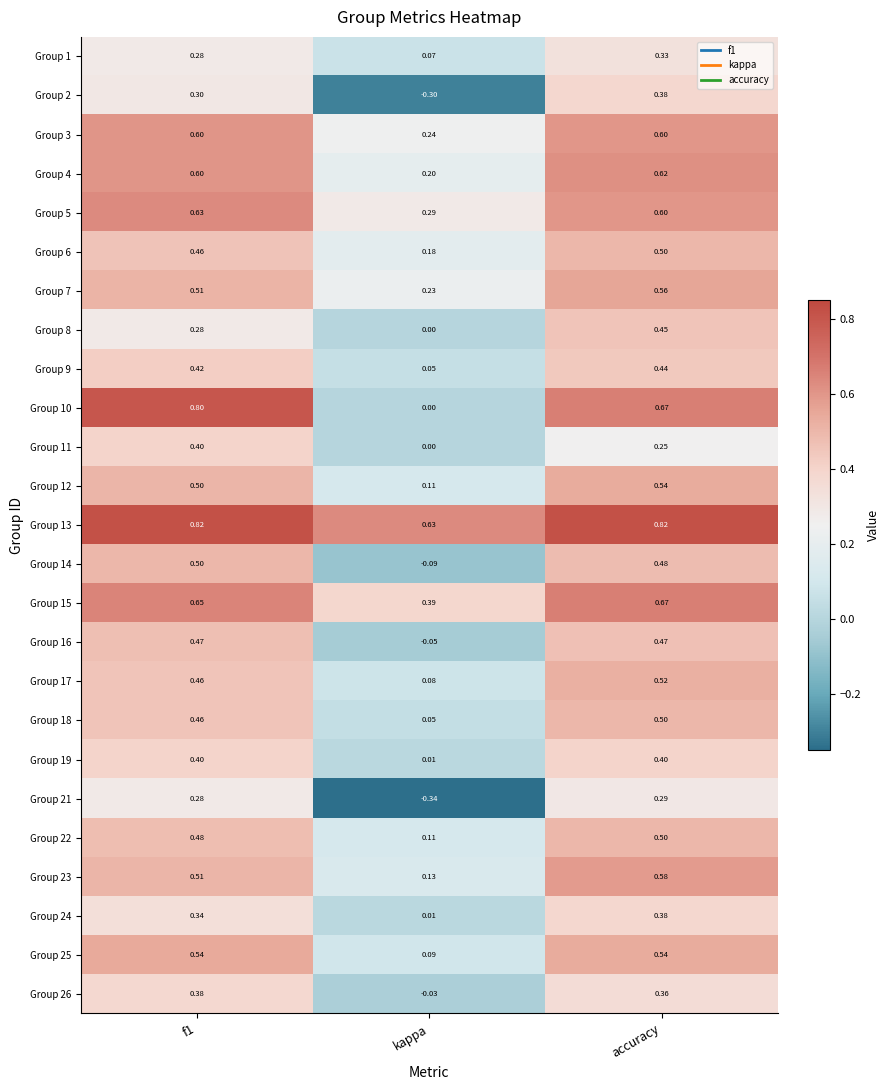

Where is Group 5 nearest to the value 0?

kappa